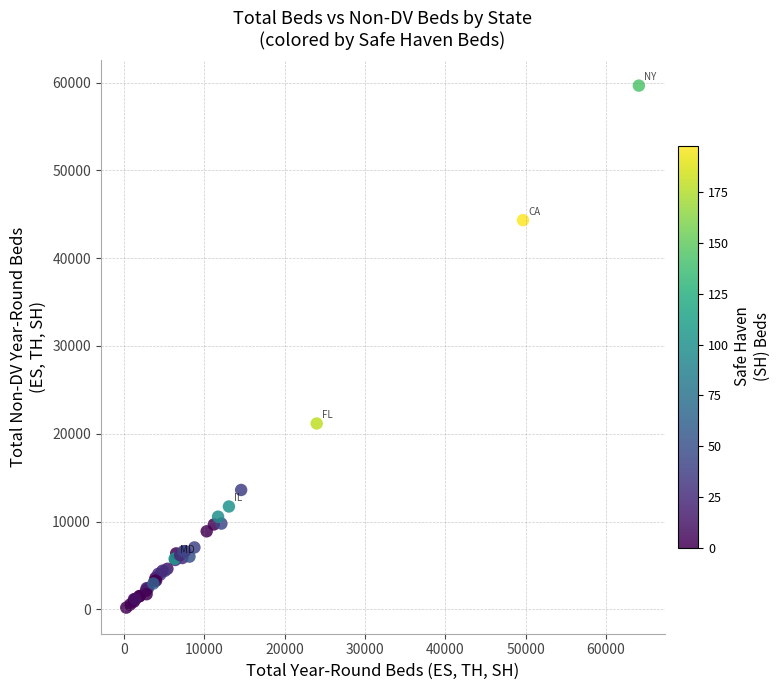

What Y value in the scatter plot is closest to 29922?

21170